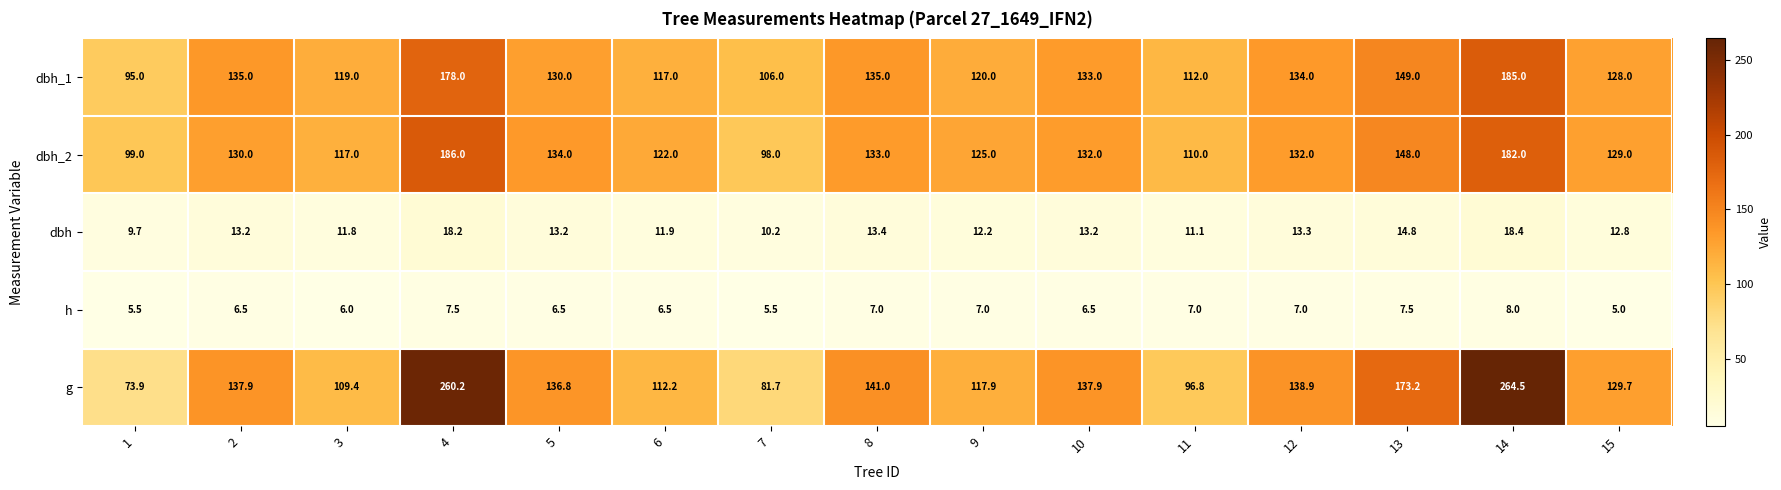

List the series in order of their peak value, lowest first.

h, dbh, dbh_1, dbh_2, g